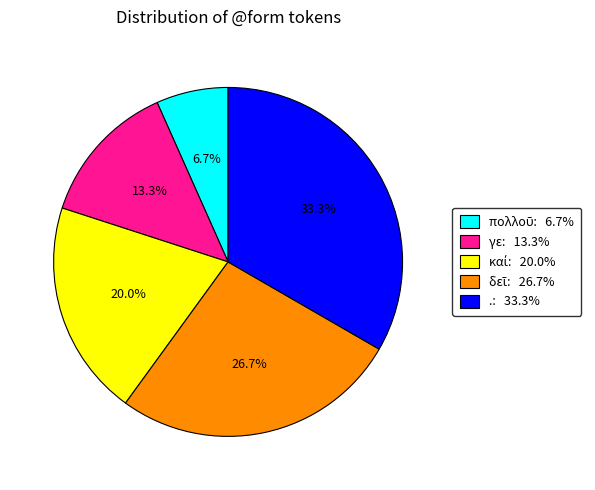

Is there a majority slice in this chart?

No